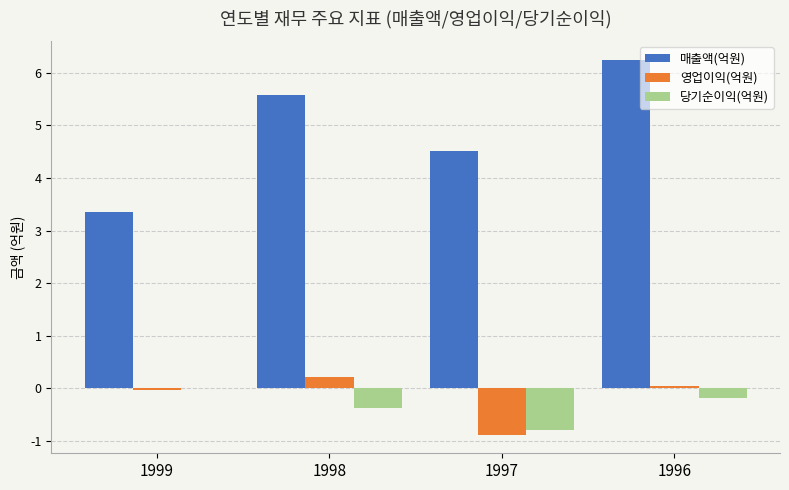

Which series changed the most between 1998 and 1997?

영업이익(억원)